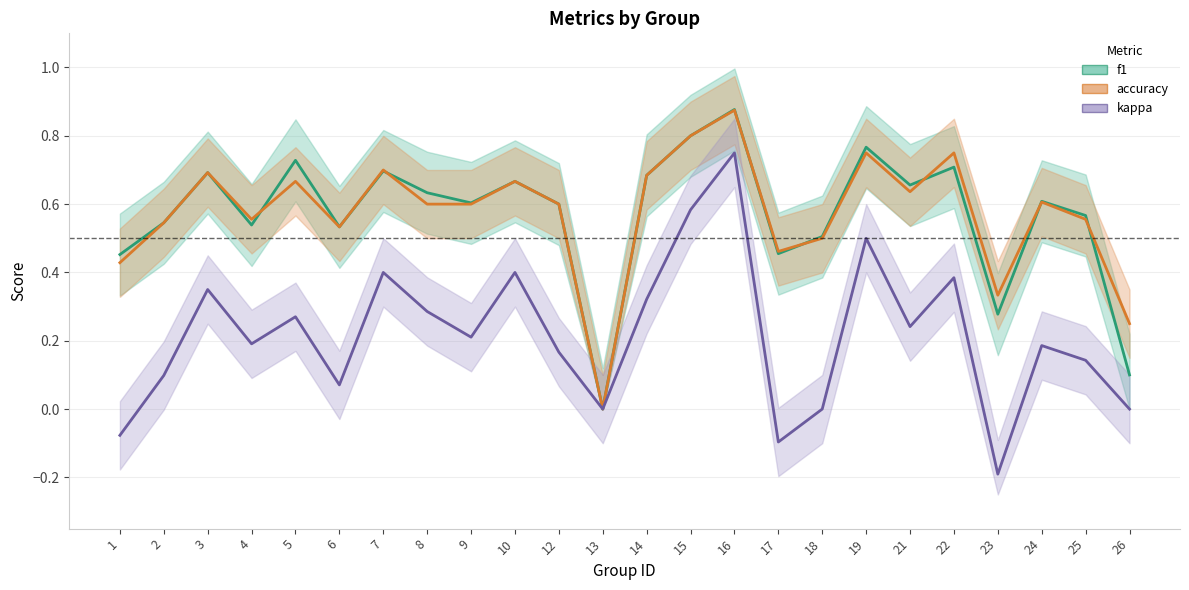

The value of kappa at 4 is 0.2. True or false?

True